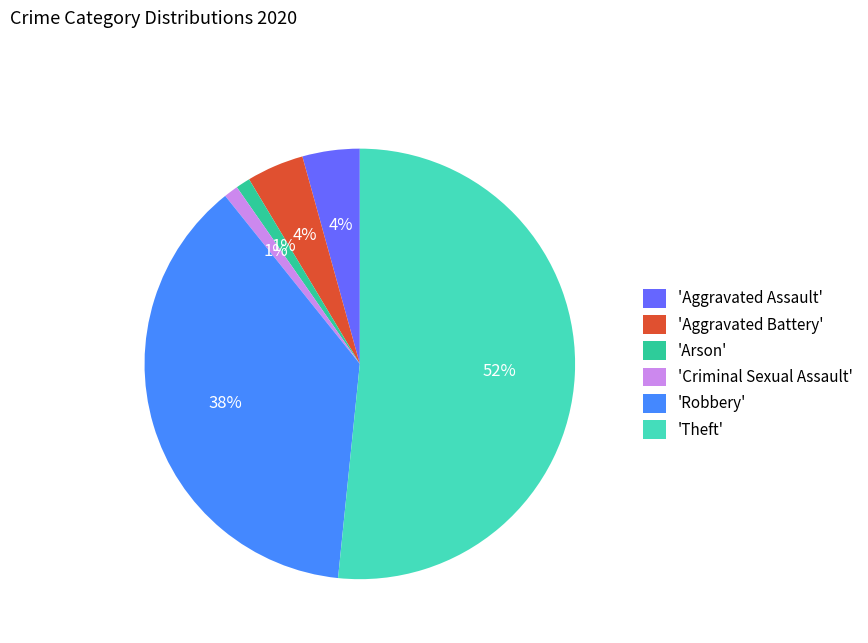

Is it true that 'Criminal Sexual Assault' is 11% of the pie?

False